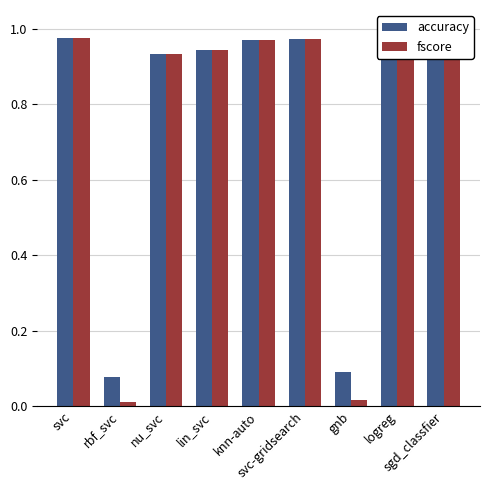

Which series has the largest range (max minus min)?

fscore